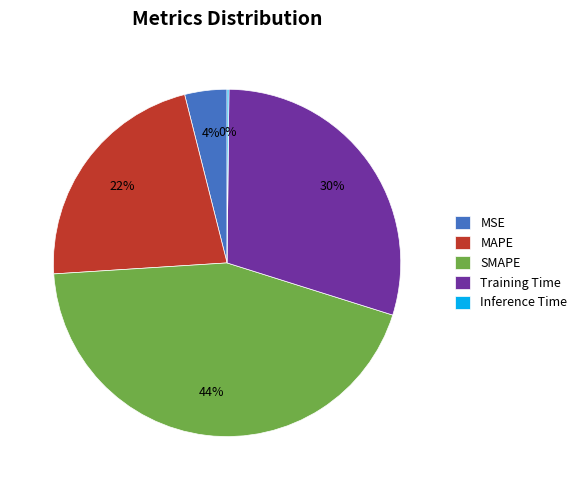

What percentage is the SMAPE slice, to the nearest percent?

44%